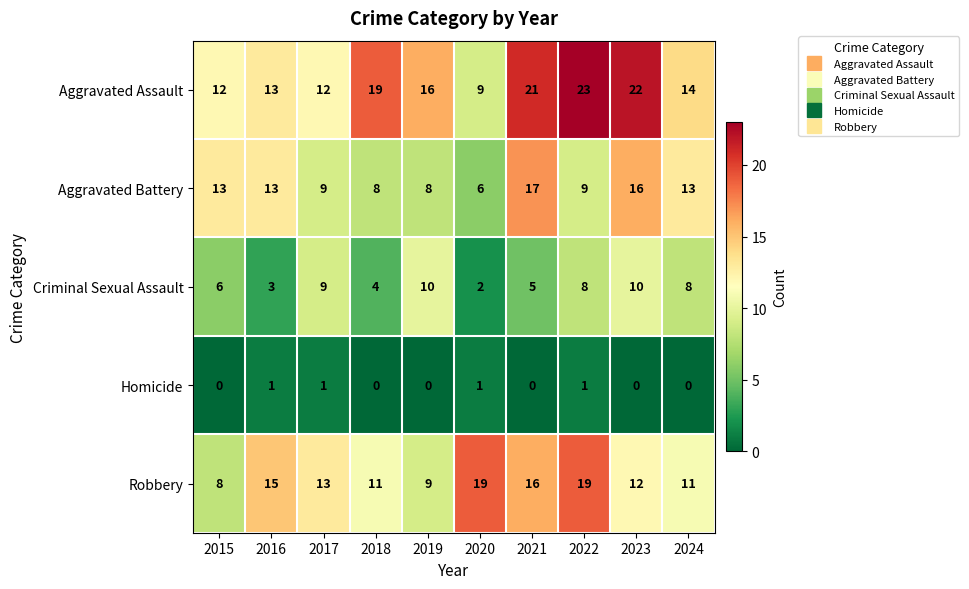

Between 2015 and 2021, which series saw the biggest shift?

Aggravated Assault